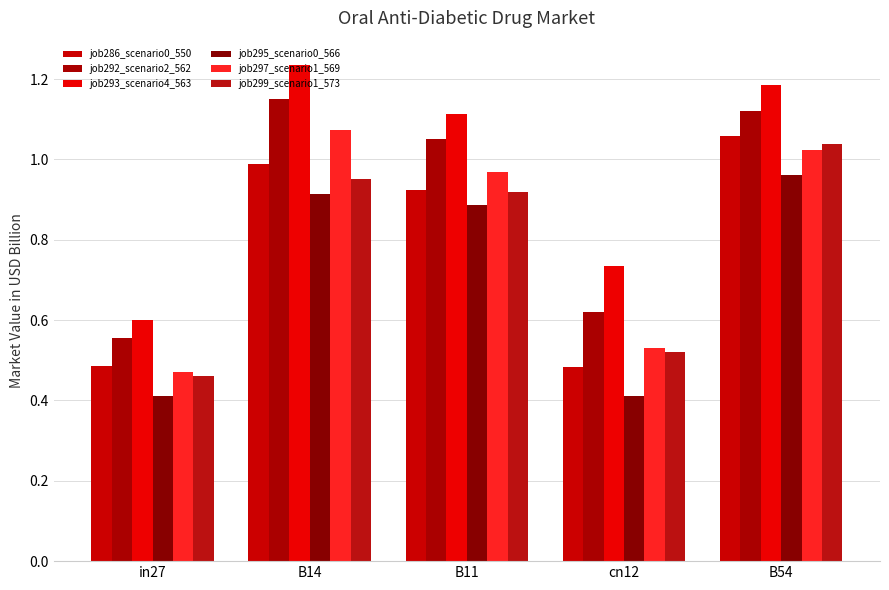

Which series has the largest total across all categories?

job293_scenario4_563